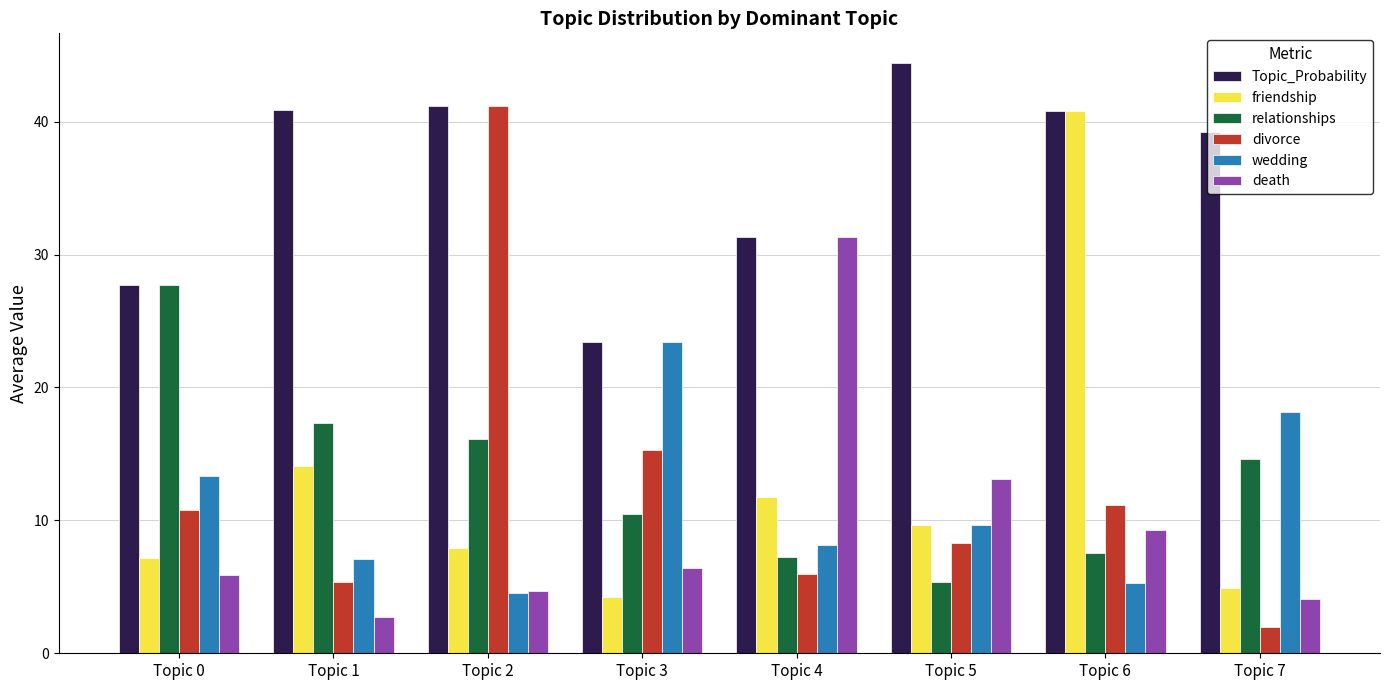

How many categories are shown in the chart?

8